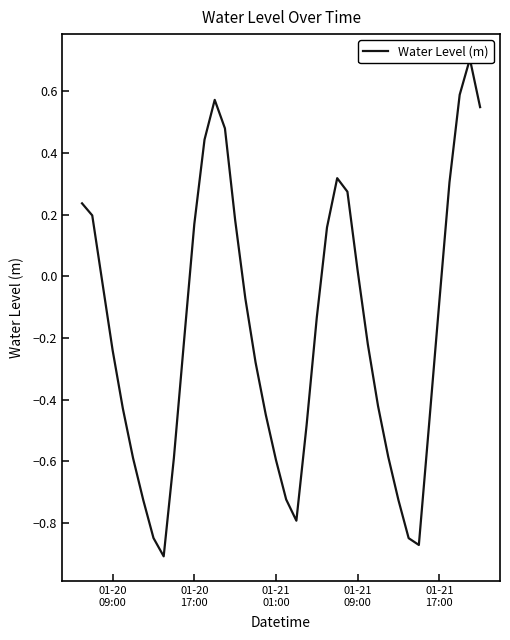

The chart shows a value of -0.4 at 01-21 01:00. True or false?

False